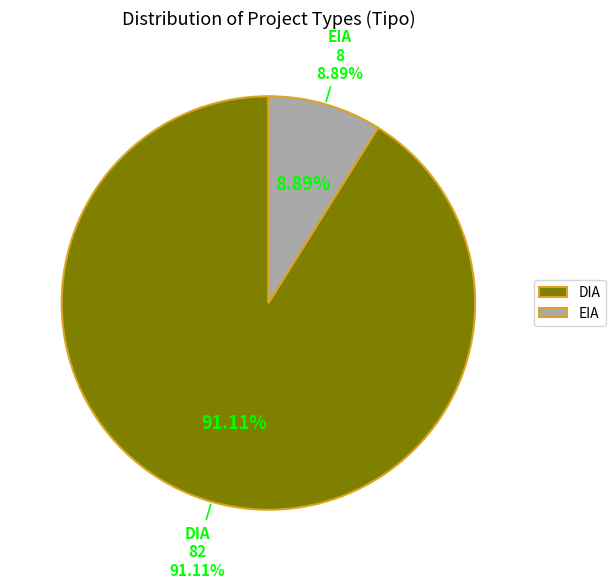

True or false: DIA accounts for 83% of the total.

False